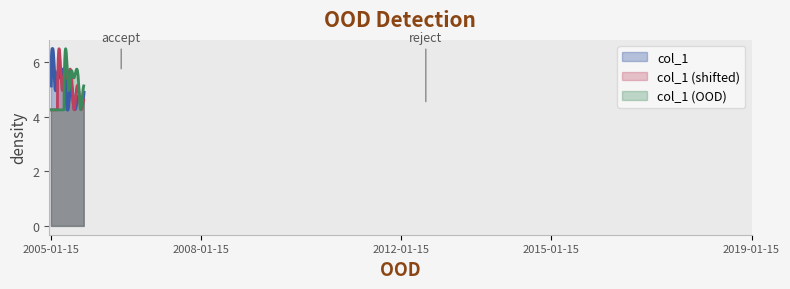

Is it true that the value at 2019-01-15 is 1.1?

False